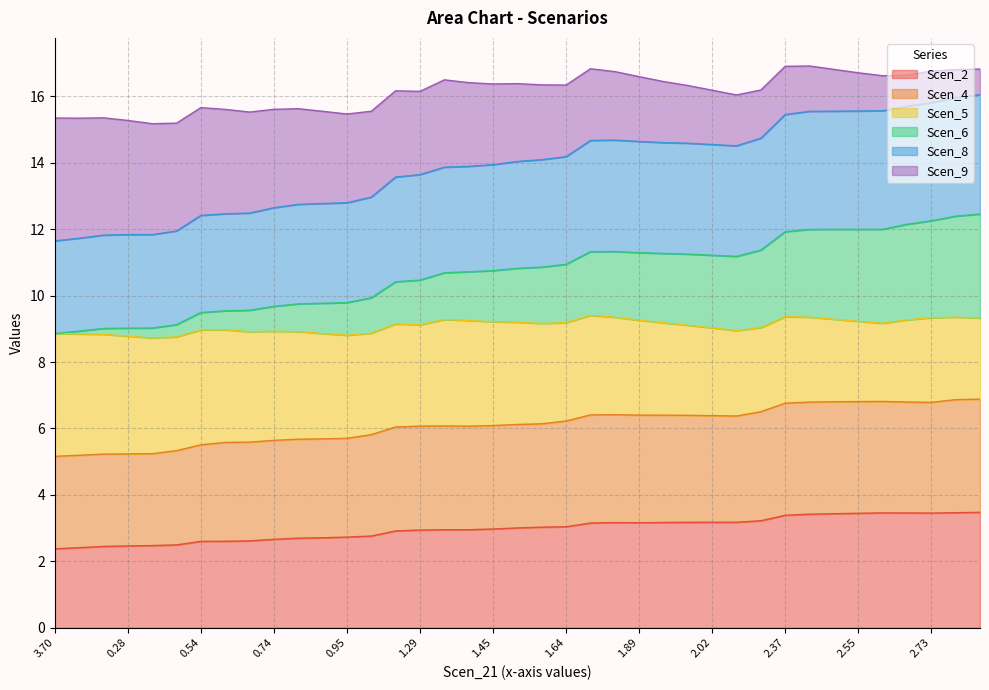

Does the chart have visible grid lines?

Yes